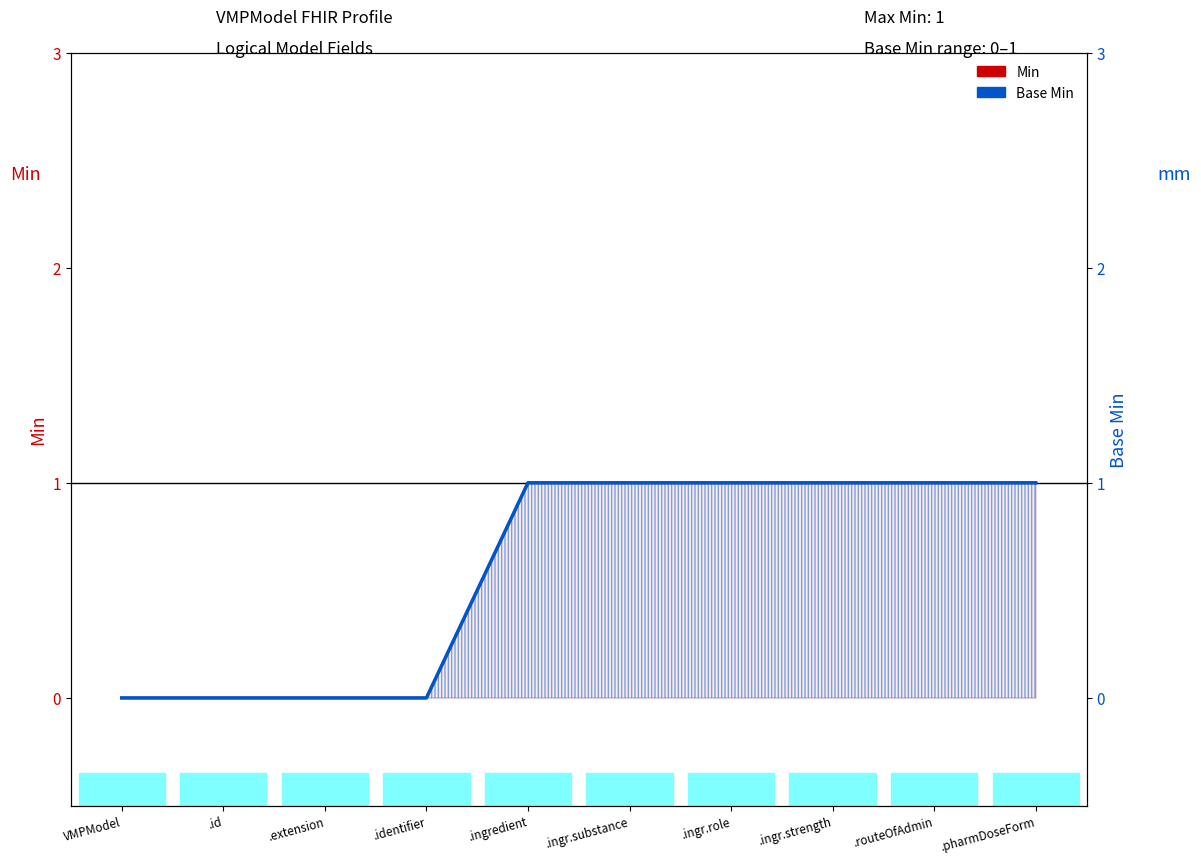

What position from the left is .ingr.substance?

6